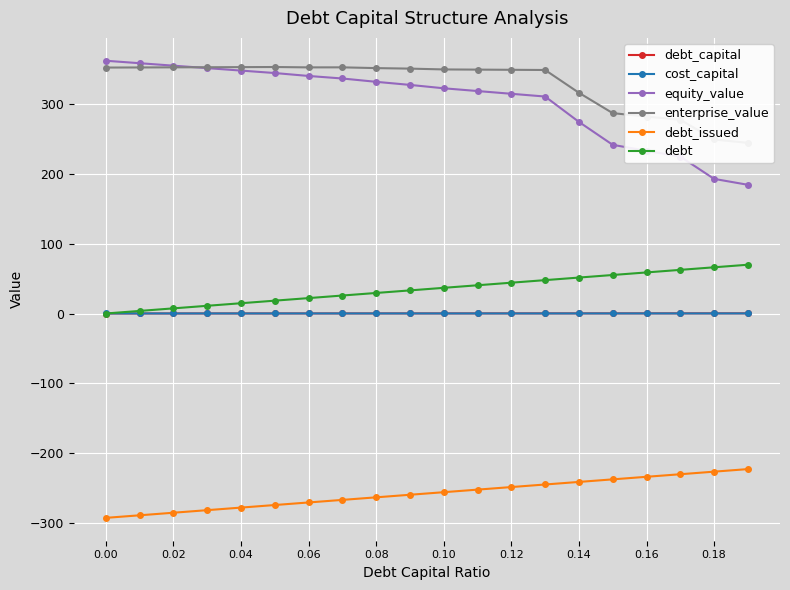

True or false: cost_capital and equity_value intersect in this chart.

False